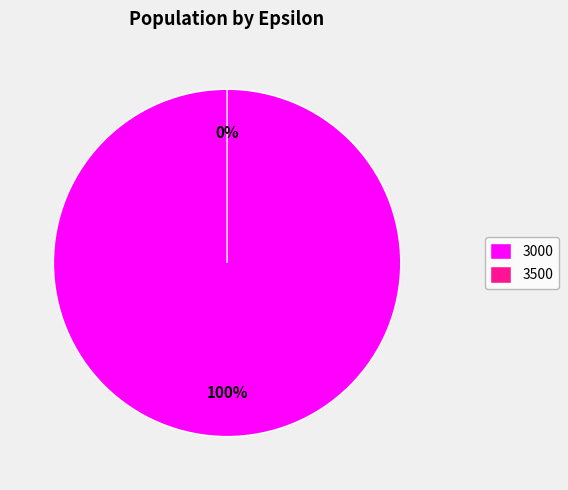

What is the change in value from 3000 to 3500?

-1